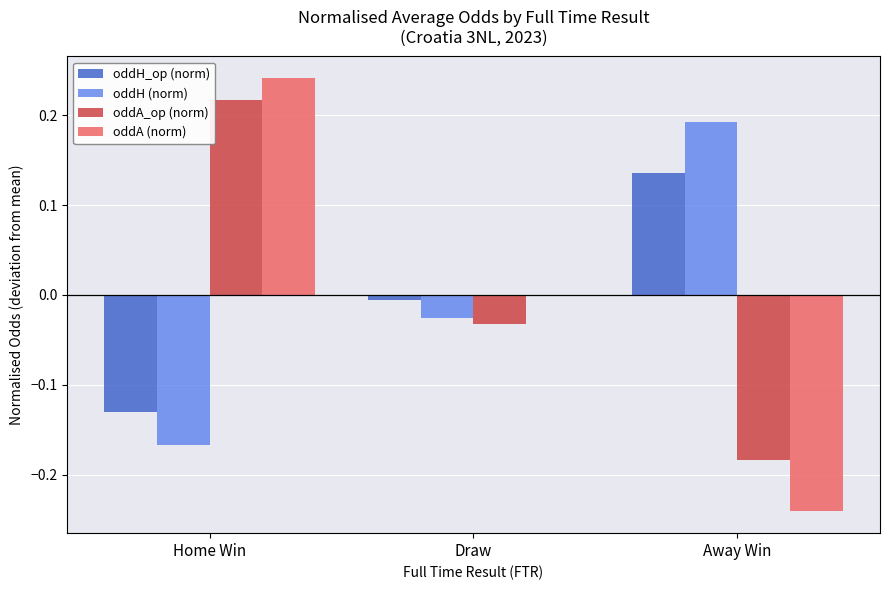

Between Home Win and Draw, which series saw the biggest shift?

oddA_op (norm)